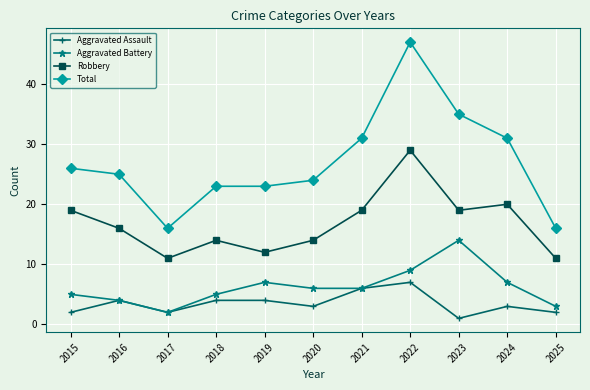

Which series has the widest spread of values?

Total